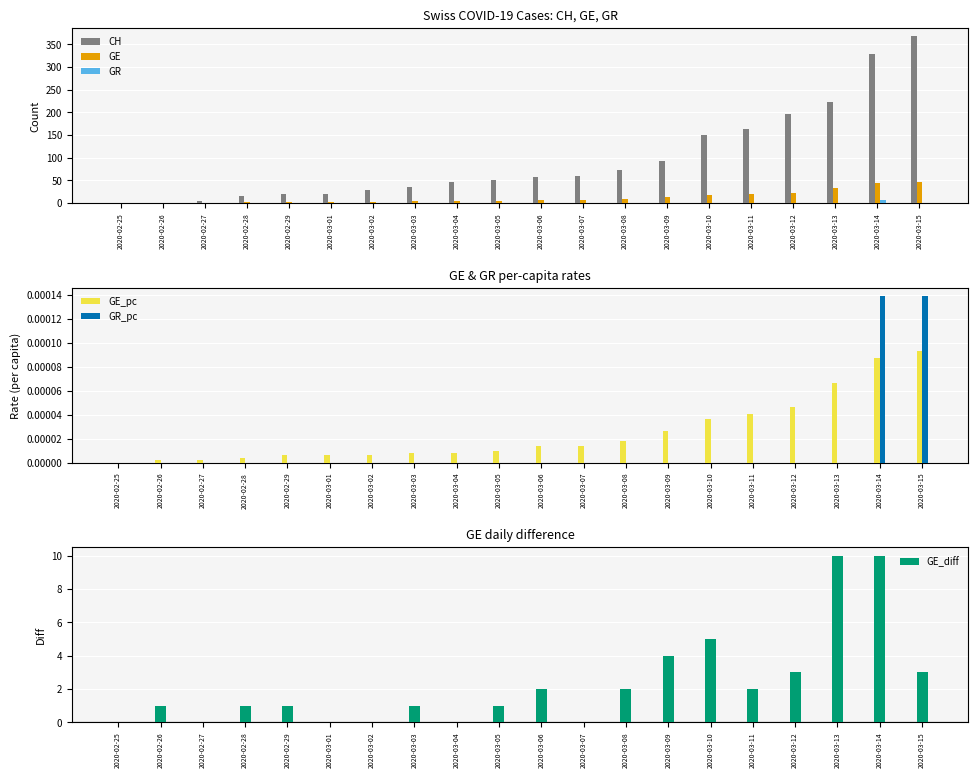

Is the value of CH at 2020-03-03 greater than the value of GR at 2020-03-15?

Yes